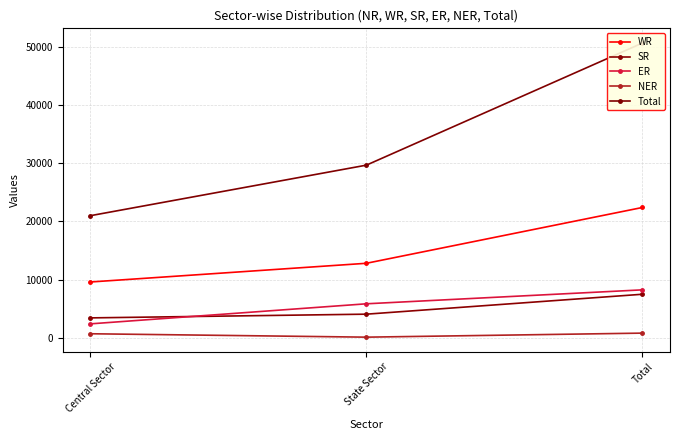

Between Total and State Sector, which is larger?

Total